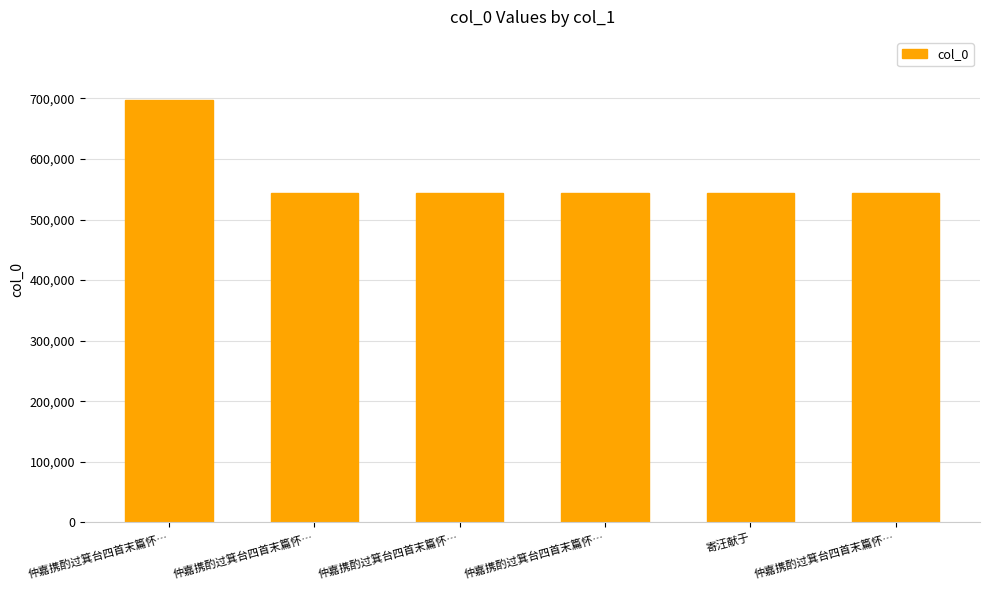

At which label is the value closest to 620366?

仲嘉携酌过箕台四首末篇怀…